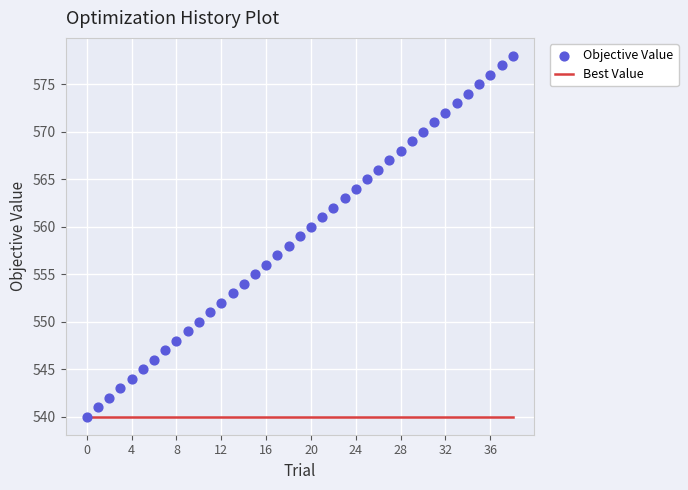

Is the value of Objective Value at 21 greater than the value of Best Value at 34?

Yes